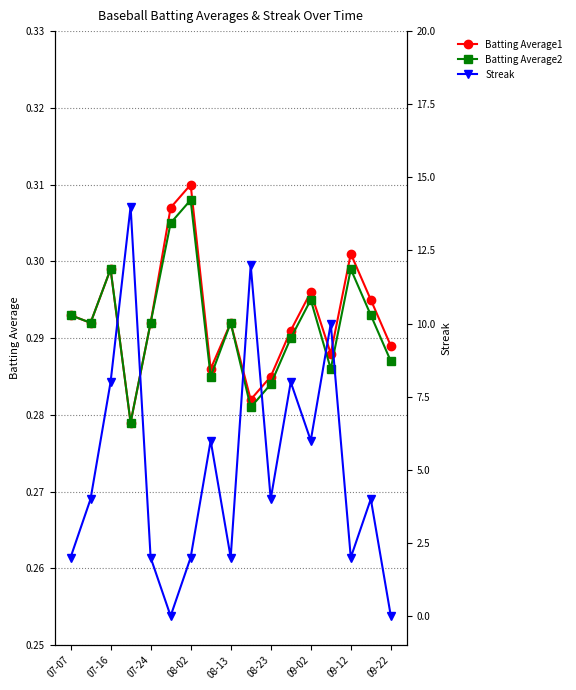

Is it true that Streak equals 6.2 at 15?

False